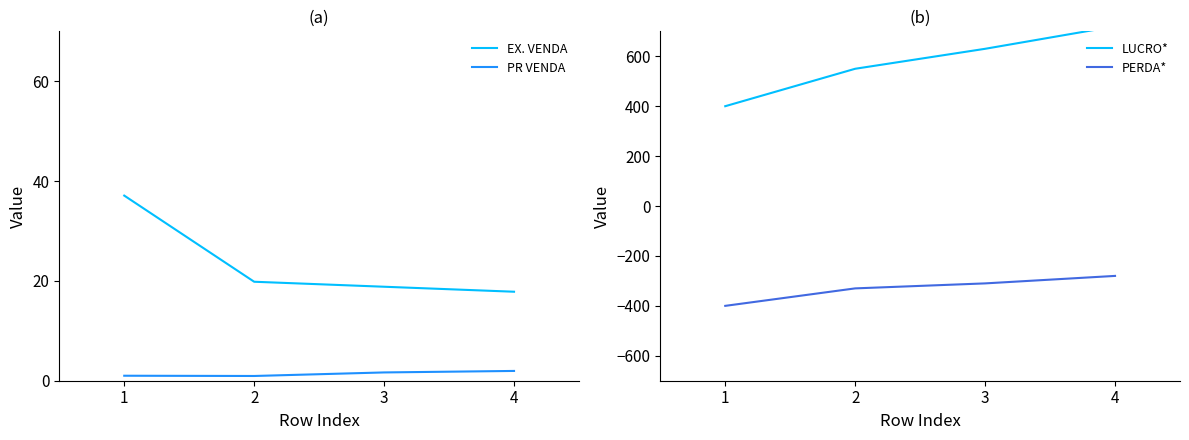

What is the difference between the highest and lowest values at 3?

940.0